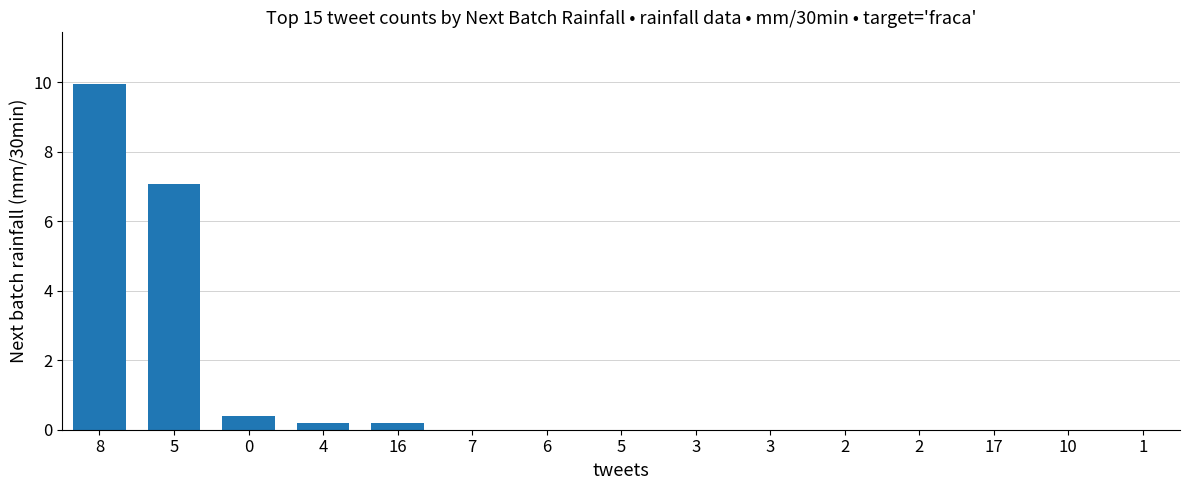

What is the maximum value shown in the chart?

9.9